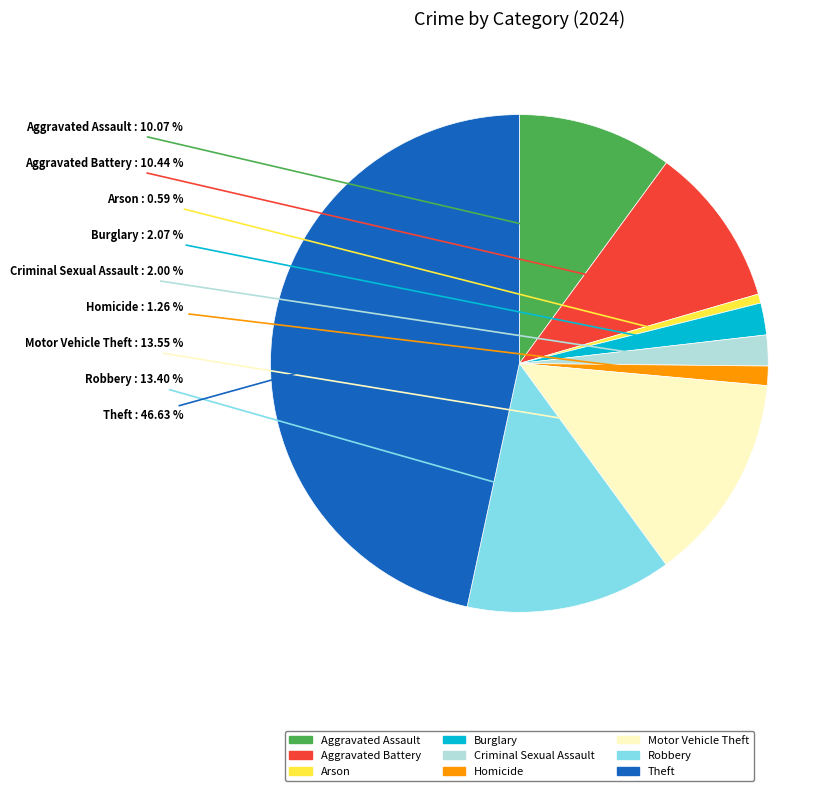

What is the total percentage of Robbery and Arson?

14.0%